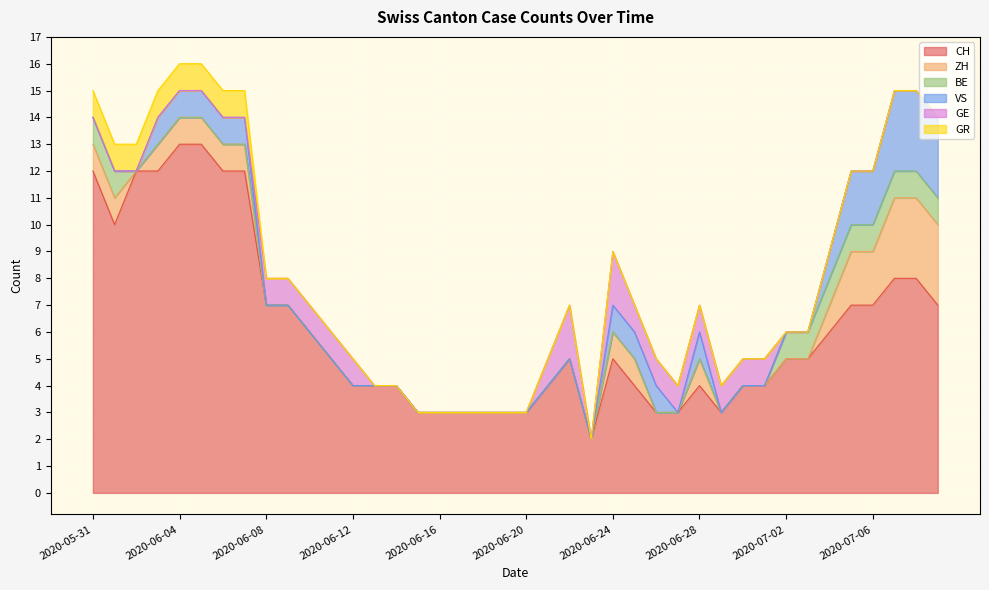

True or false: CH has more than 1 interior local peaks.

True